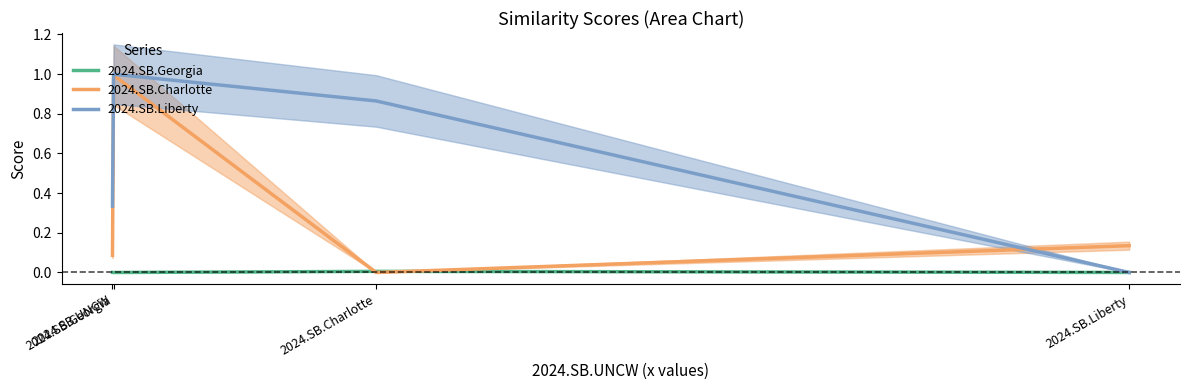

What position from the right is 2024.SB.Charlotte?

2